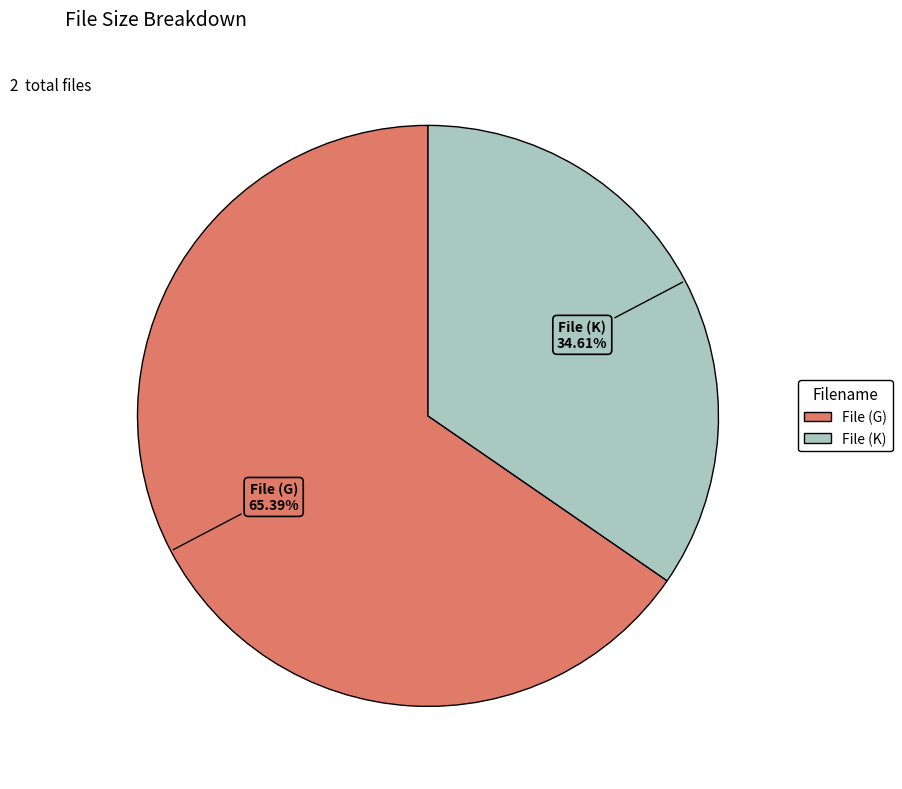

Is there a majority slice in this chart?

Yes